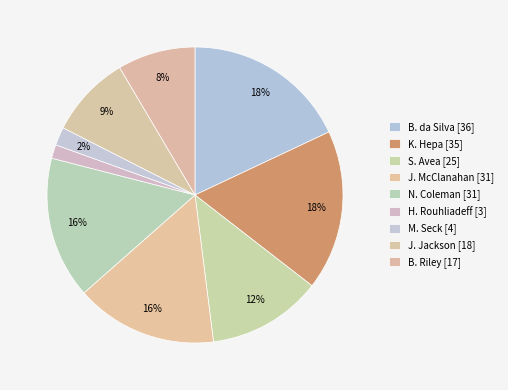

To the nearest percent, what is the combined percentage of S. Avea and H. Rouhliadeff?

14%